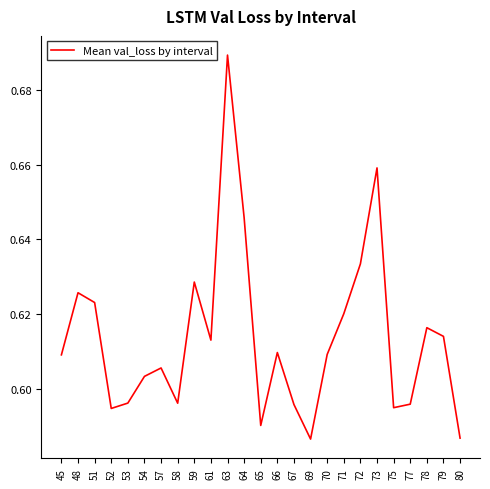

Which category has the highest value across all series?

63